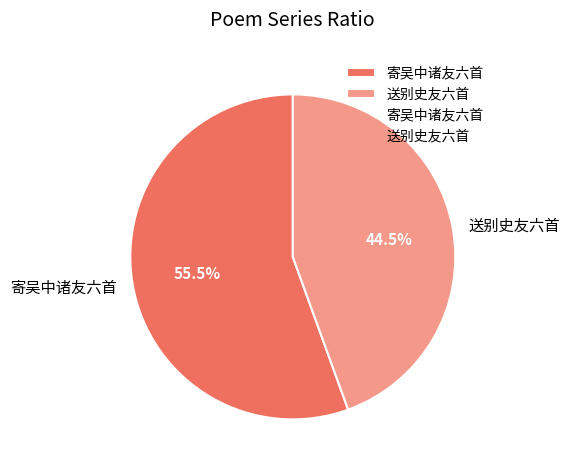

Approximately how many times larger is the value at 寄吴中诸友六首 compared to 送别史友六首?

1.2